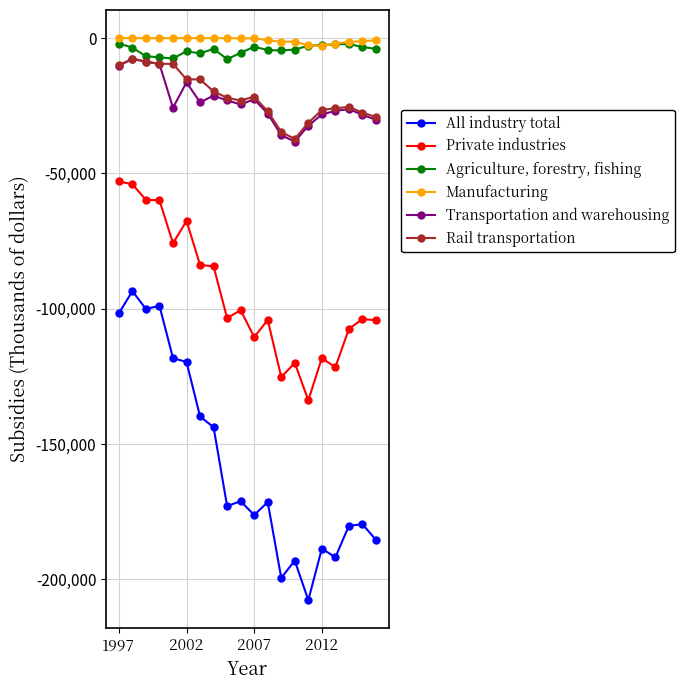

How many data points does each series have?

20